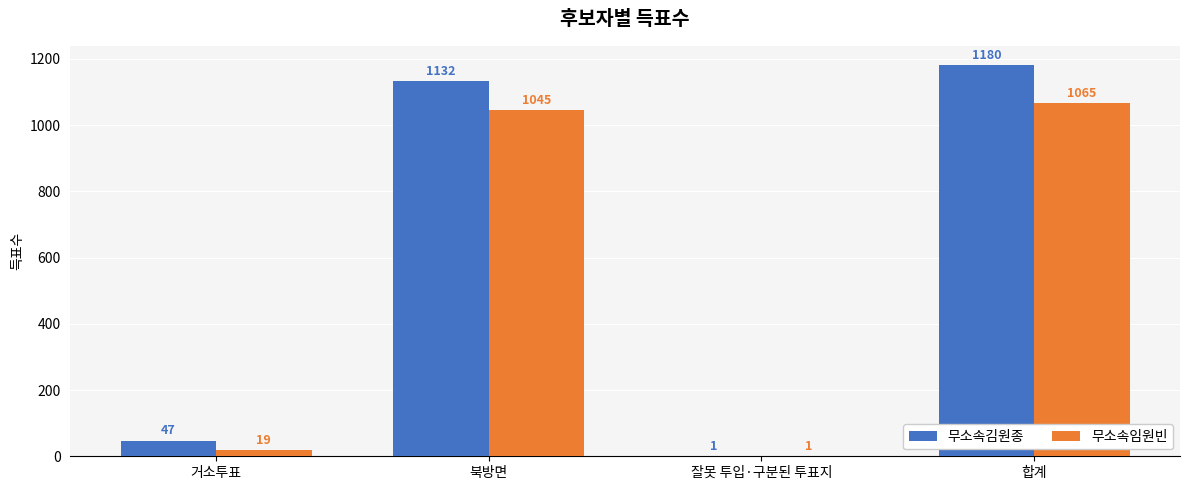

Does the chart contain stacked bars?

No